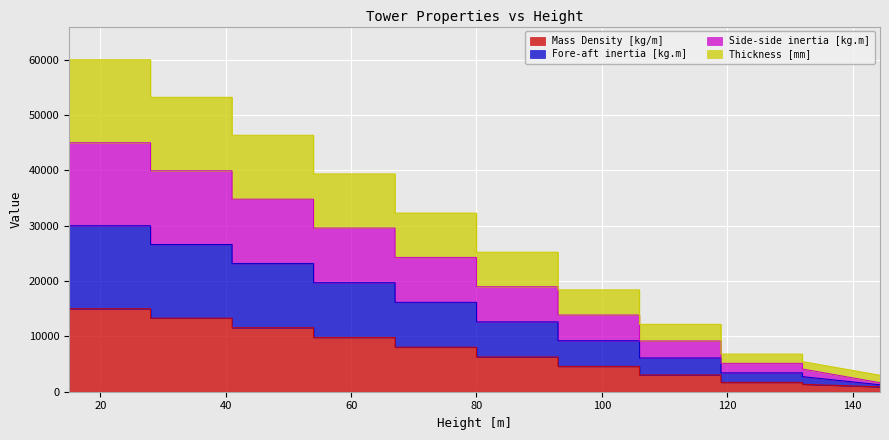

How many series are shown in this chart?

4